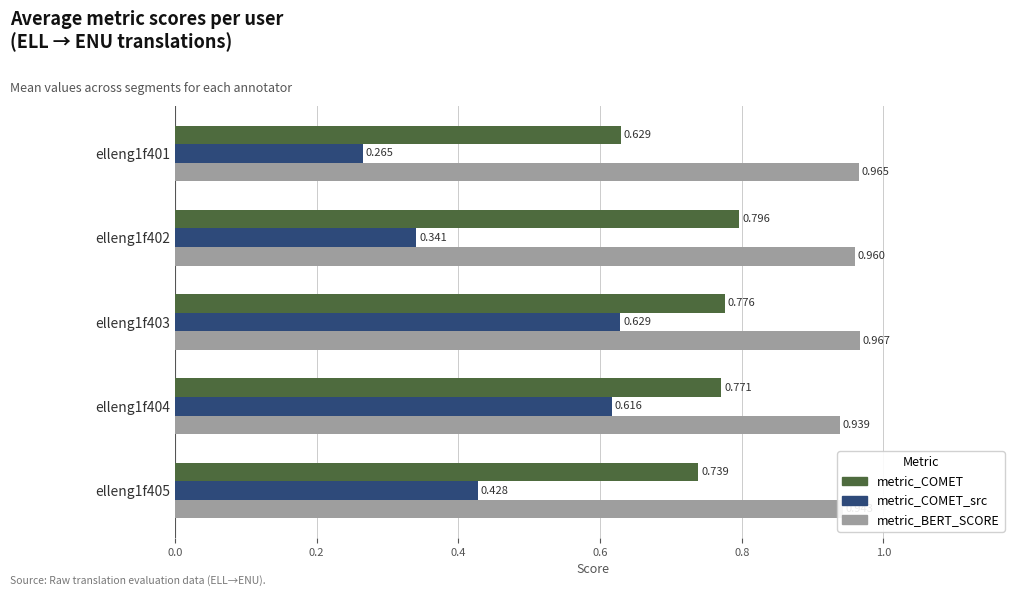

Which series has the largest total across all categories?

metric_BERT_SCORE